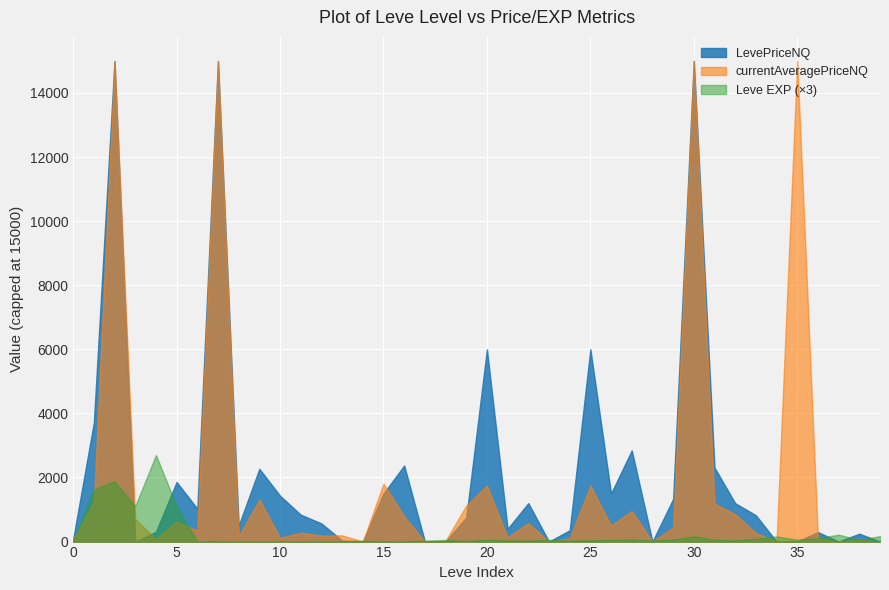

What is the value of the LevePriceNQ point at the 37th from the left?

296.5